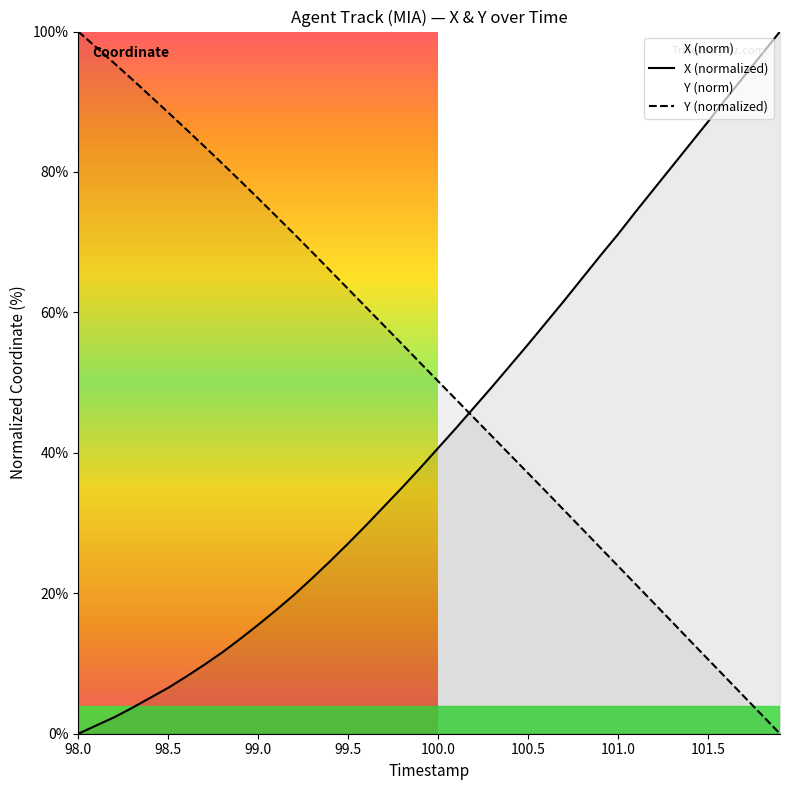

What is the total value across all series at 98.5?

95.0